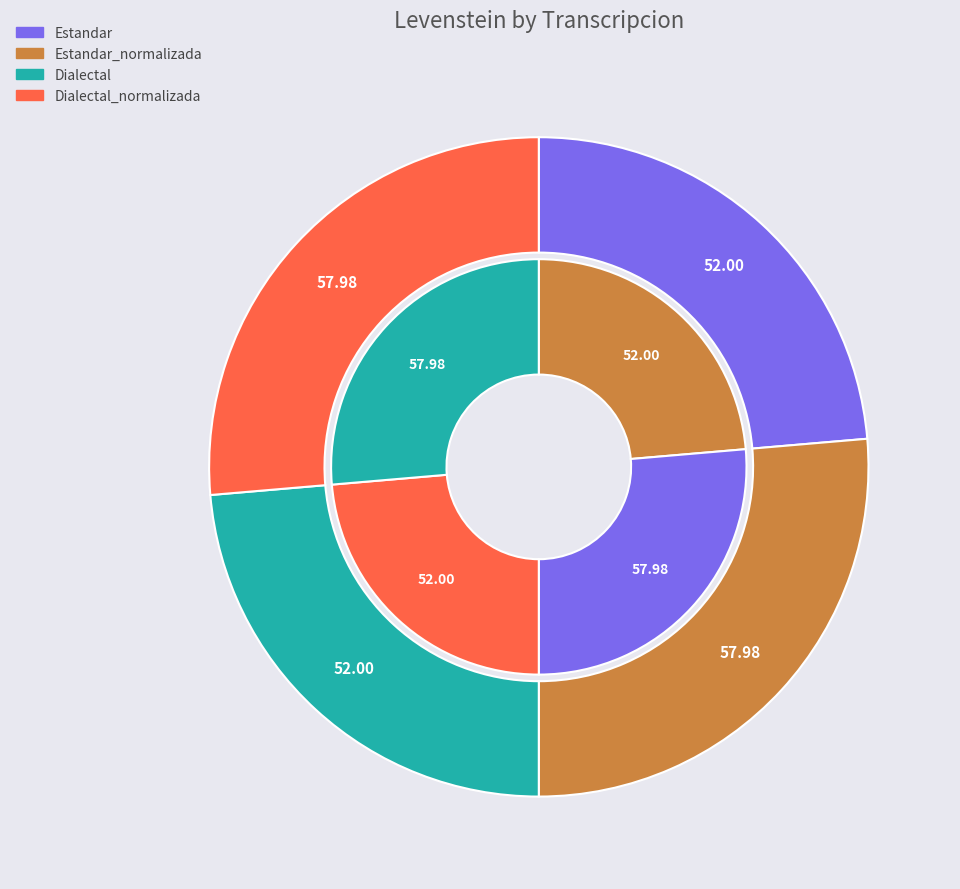

What percentage is the Dialectal_normalizada slice, to the nearest percent?

26%